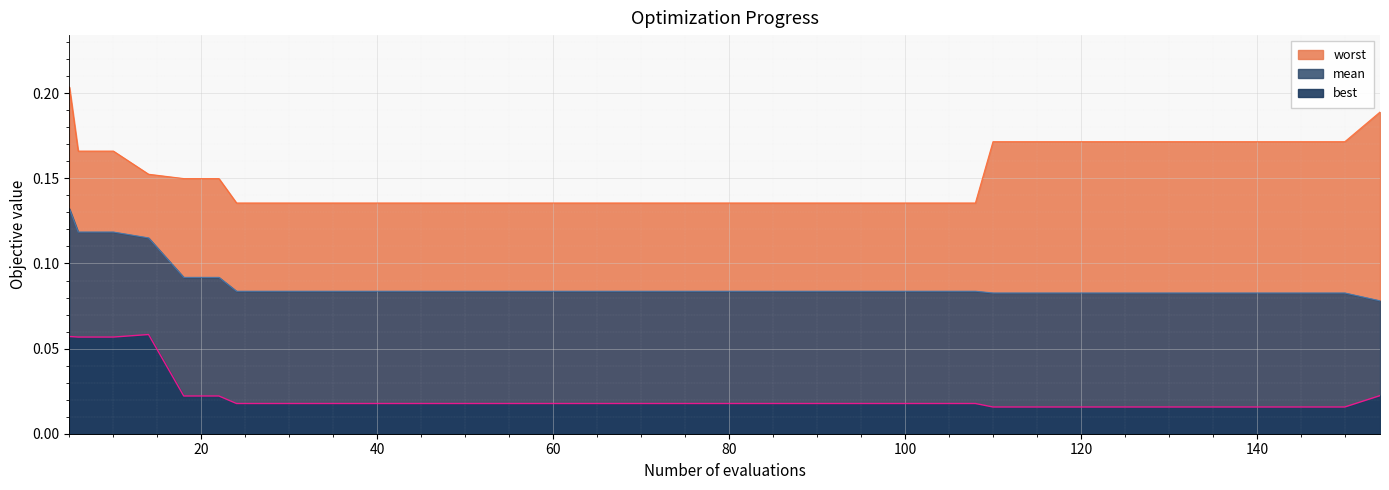

True or false: worst has more than 0 points higher than both neighbors.

False